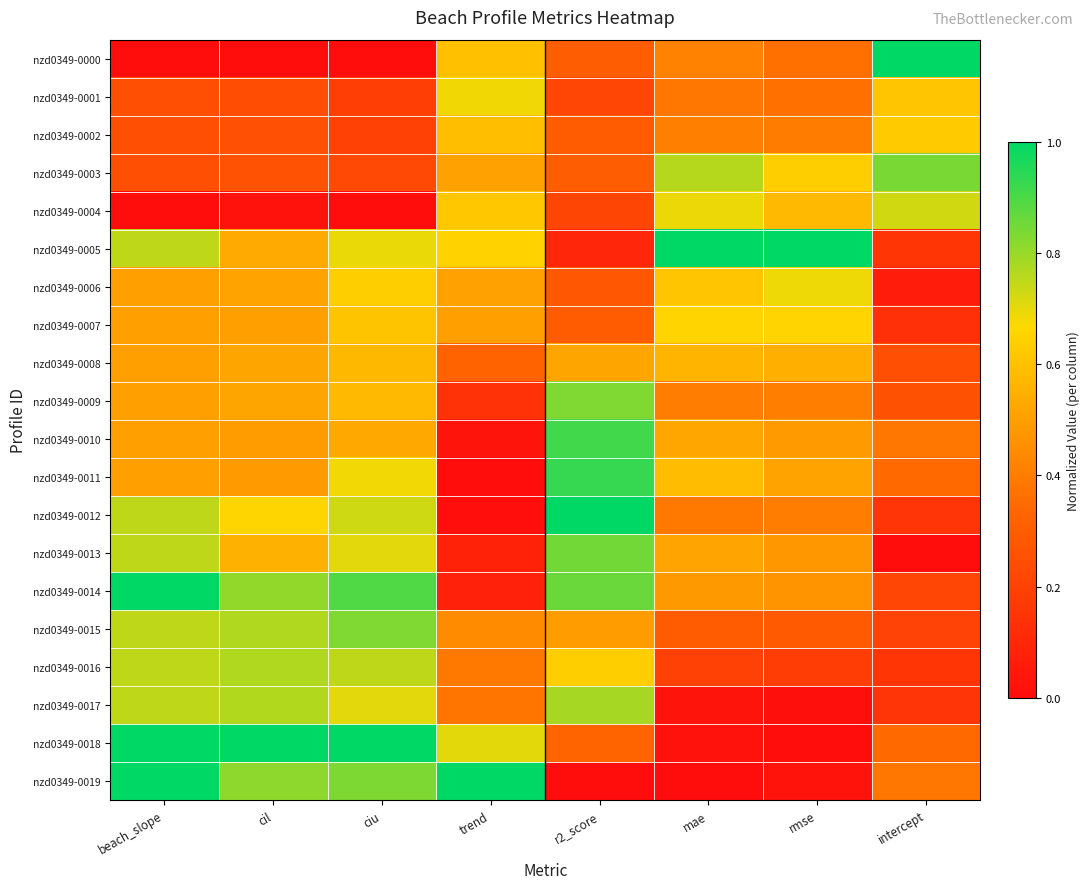

How many categories are shown in the chart?

8